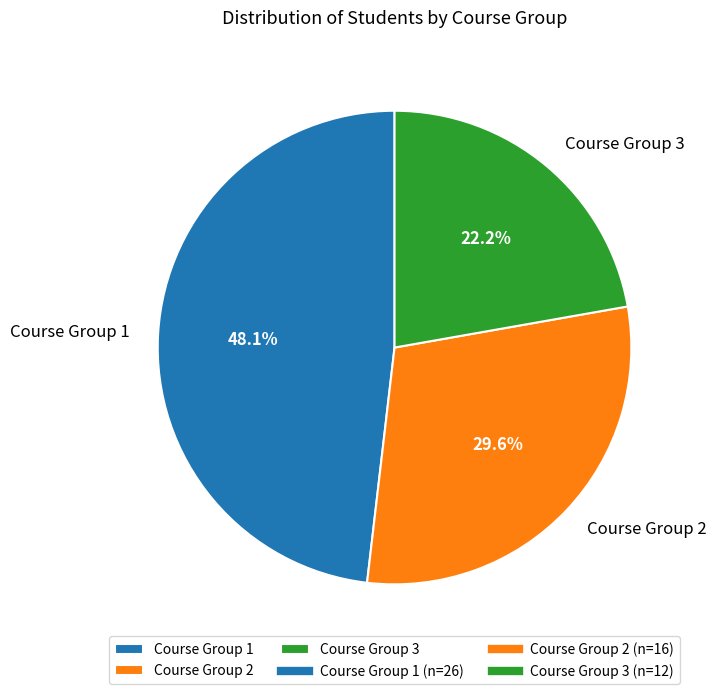

Approximately how many times larger is the value at Course Group 1 compared to Course Group 3?

2.2